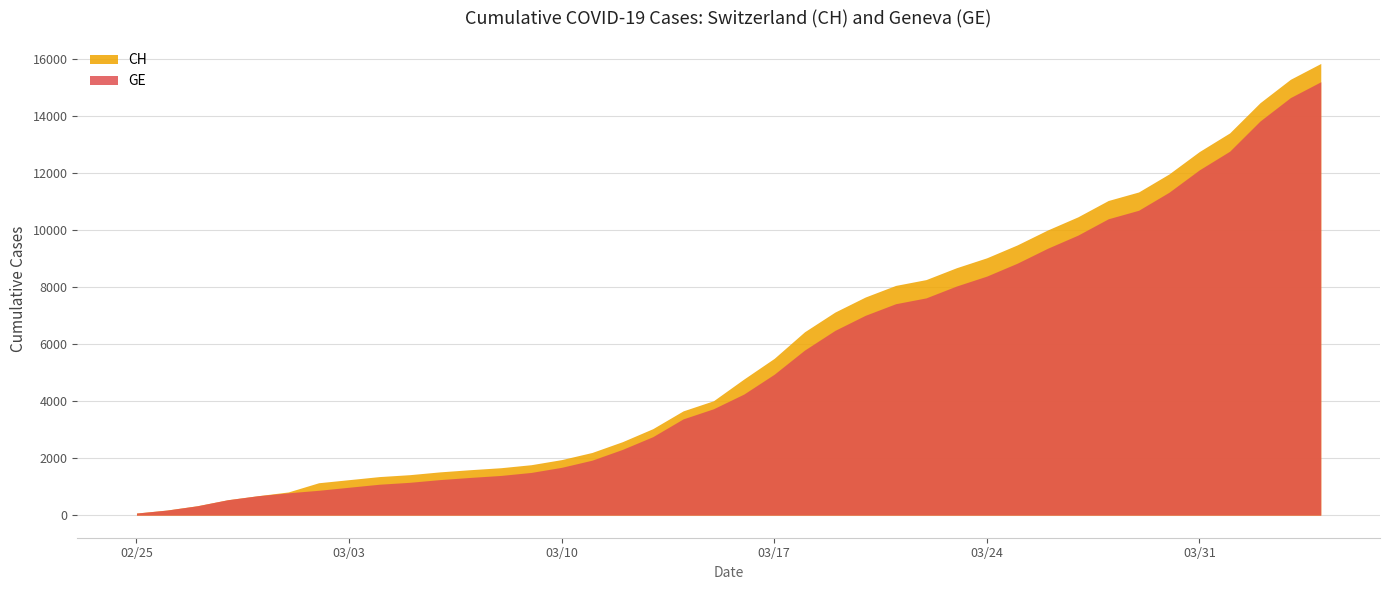

Reading left to right, what are all the values shown in this chart?

CH: 73	178	329	540	682	814	1137	1245	1353	1420	1519	1595	1664	1770	1949	2199	2577	3033	3658	4014	4775	5501	6434	7125	7654	8061	8265	8681	9030	9481	10005	10467	11041	11340	11971	12758	13413	14473	15294	15850
GE: 73	178	329	540	682	784	872	979	1085	1152	1248	1324	1393	1499	1678	1928	2306	2752	3377	3733	4248	4944	5792	6483	7012	7419	7623	8039	8388	8839	9363	9825	10399	10698	11329	12116	12771	13831	14652	15208